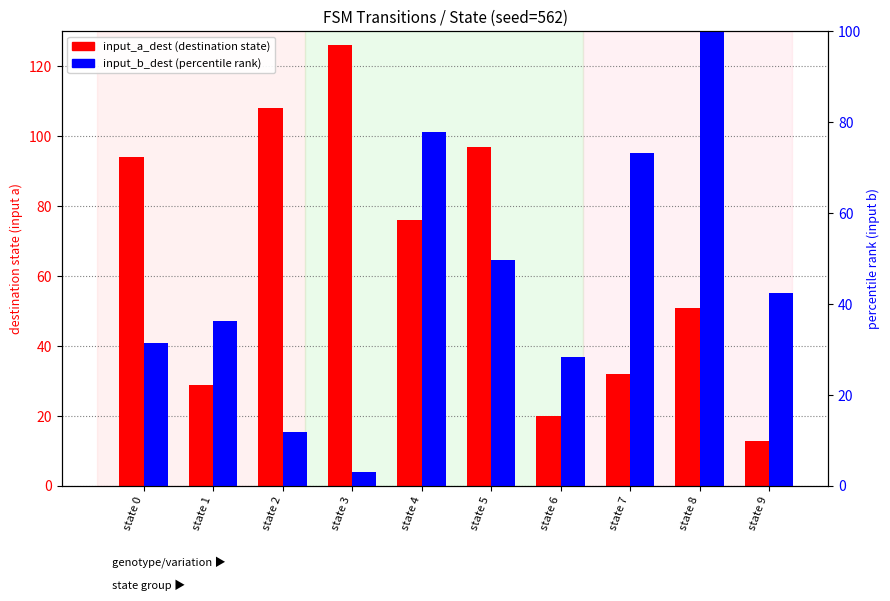

Does the chart contain stacked bars?

No